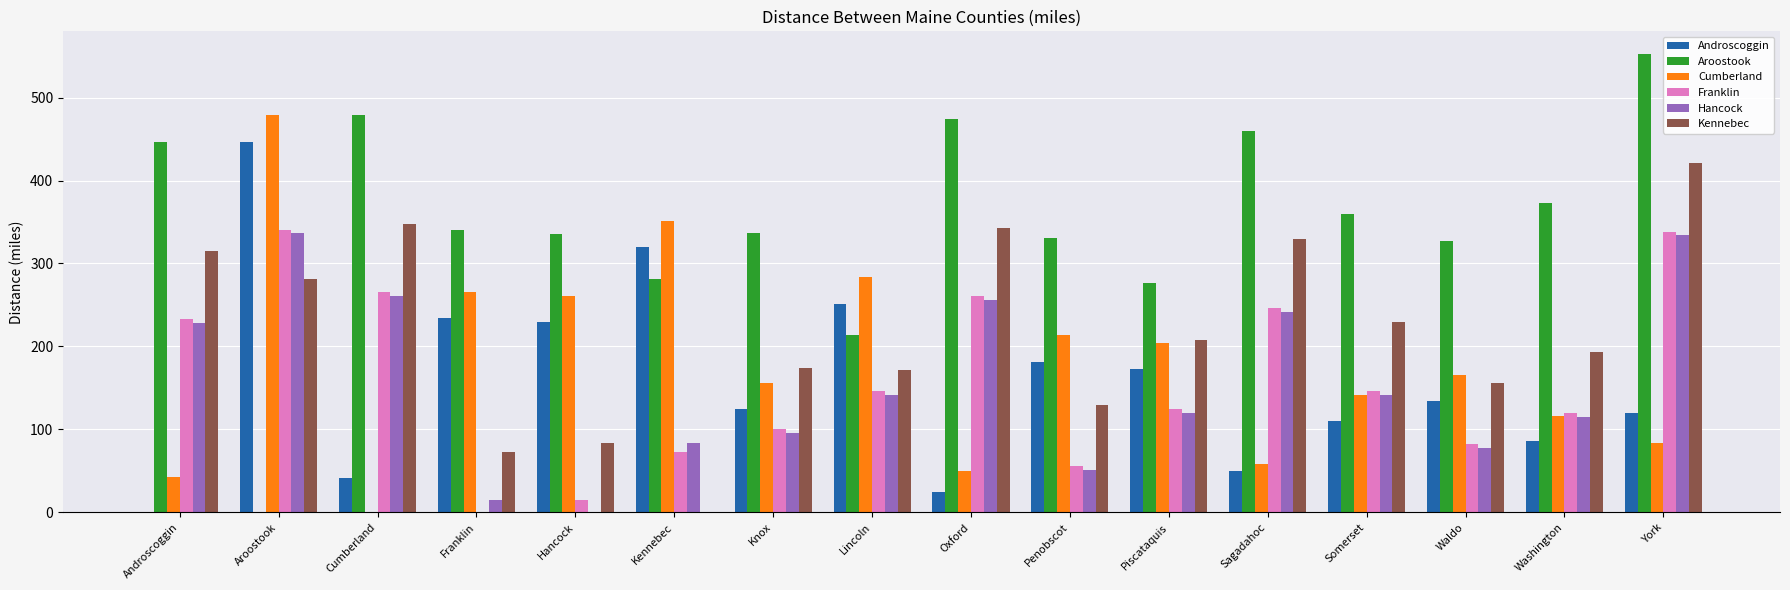

Is the value of Kennebec at Piscataquis greater than the value of Franklin at Knox?

Yes